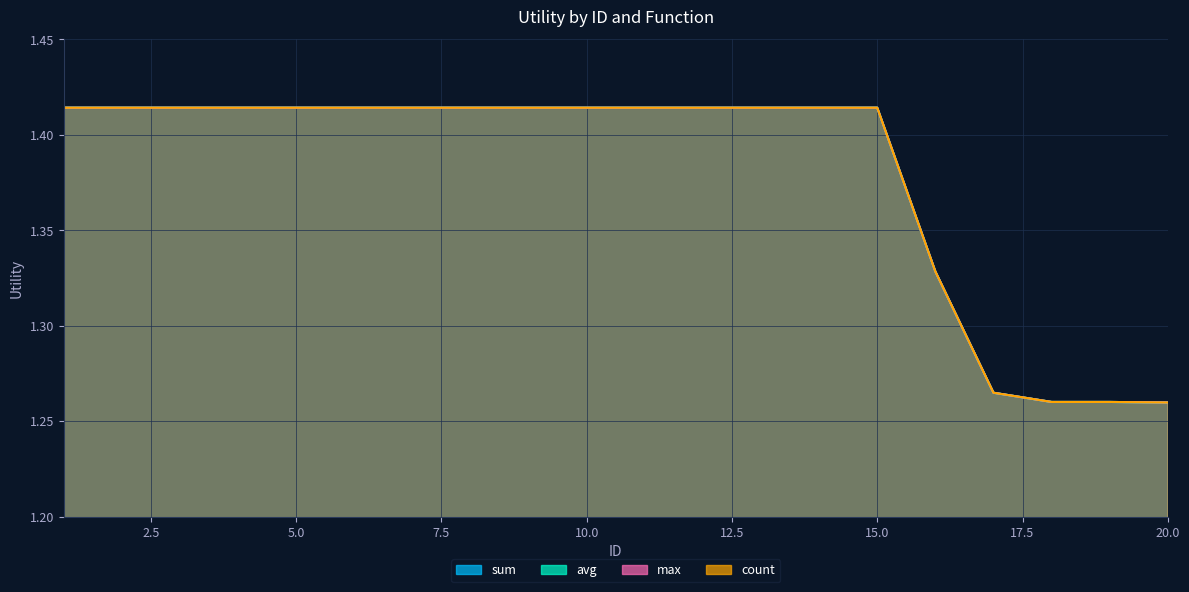

Which series changed the most between 2 and 9?

sum